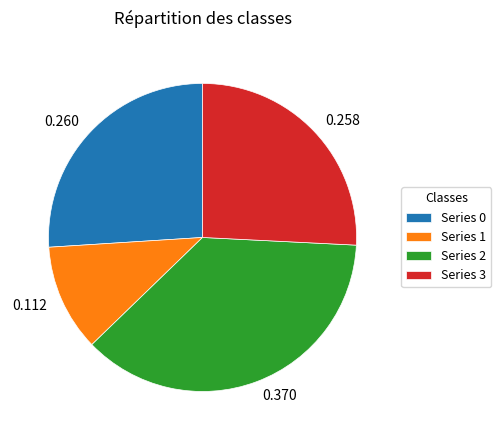

Is the sum of Series 3 and Series 2 greater than half?

Yes